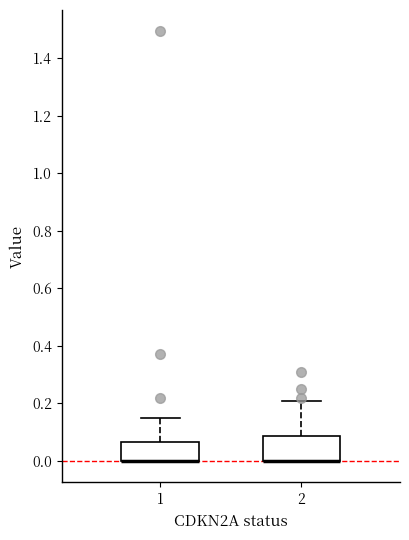

Where is the lower edge of the box at x = 2 on the y-axis? The values are not printed on the chart, so give them approximately, as read against the axis.

0.00